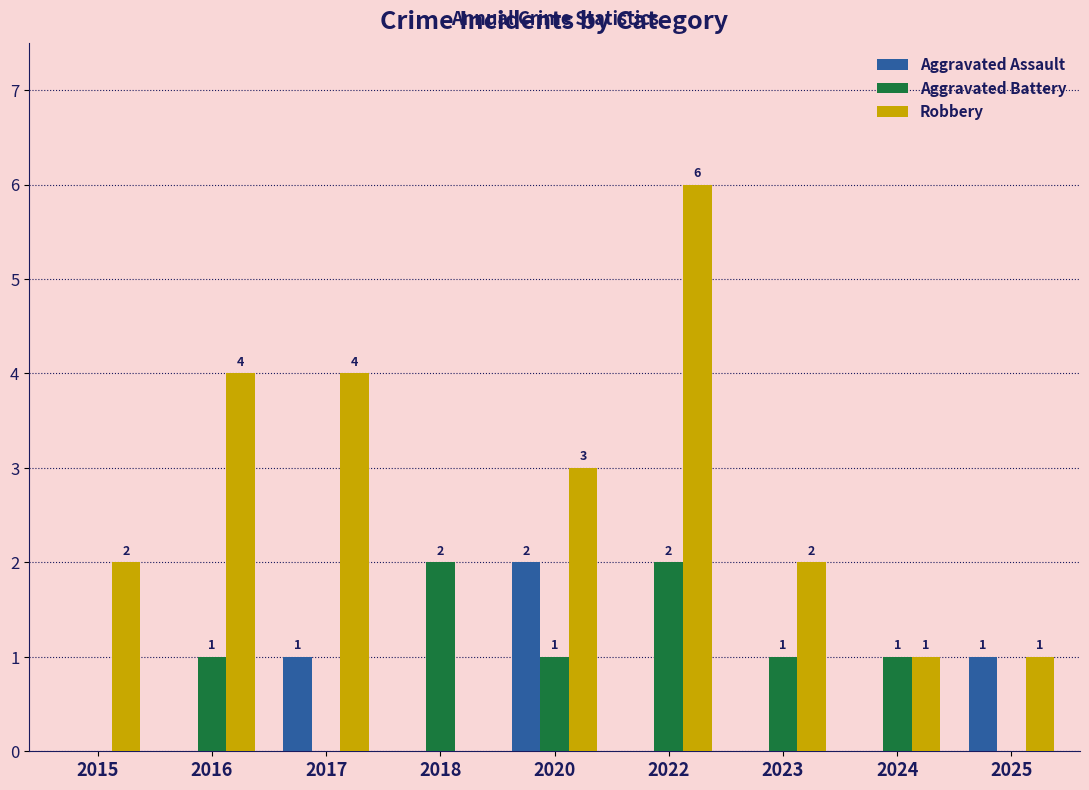

Reading left to right, list all the values displayed in this chart.

Aggravated Assault: 2015=0	2016=0	2017=1	2018=0	2020=2	2022=0	2023=0	2024=0	2025=1
Aggravated Battery: 2015=0	2016=1	2017=0	2018=2	2020=1	2022=2	2023=1	2024=1	2025=0
Robbery: 2015=2	2016=4	2017=4	2018=0	2020=3	2022=6	2023=2	2024=1	2025=1